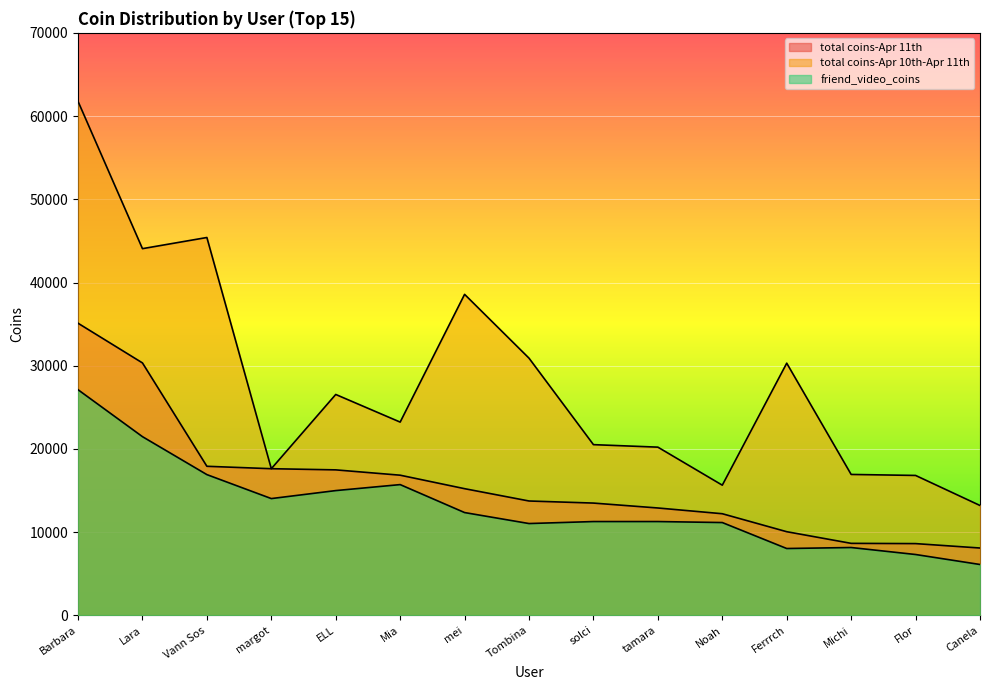

What are all the series names shown in the legend?

total coins-Apr 11th, total coins-Apr 10th-Apr 11th, friend_video_coins